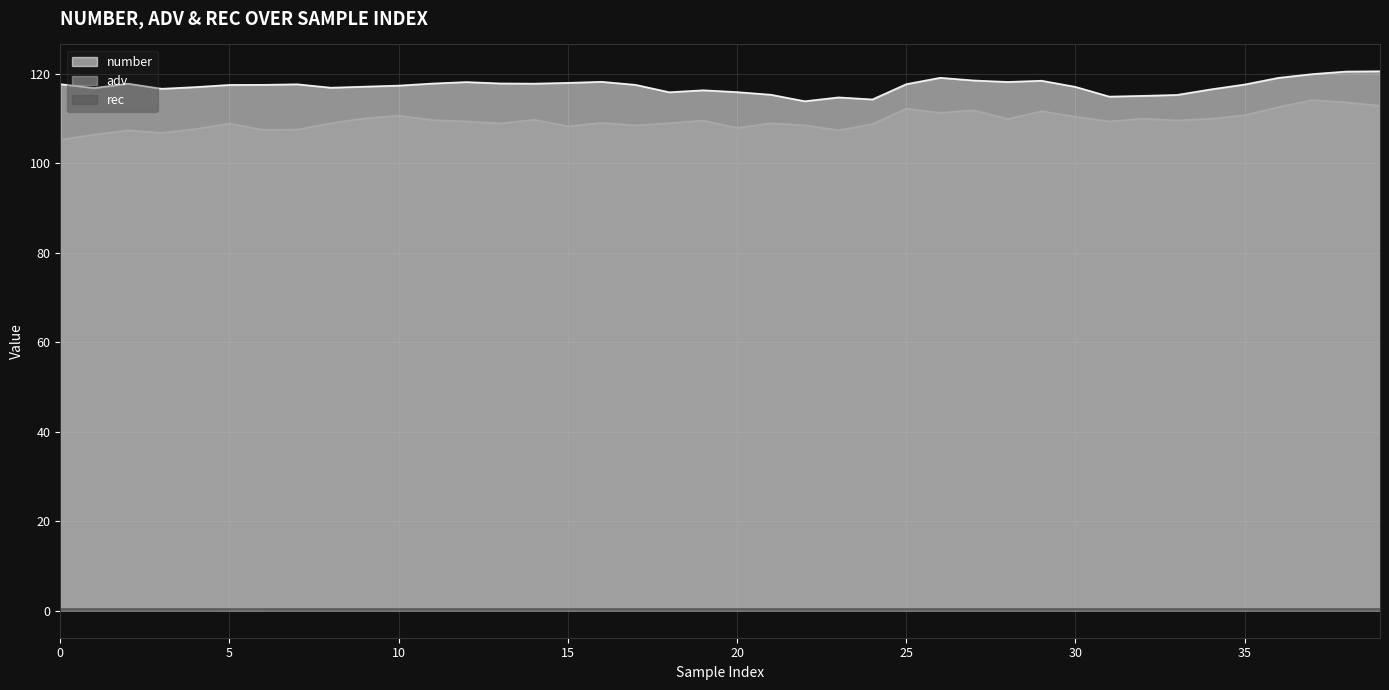

The value of rec at 19 is 0.4. True or false?

True